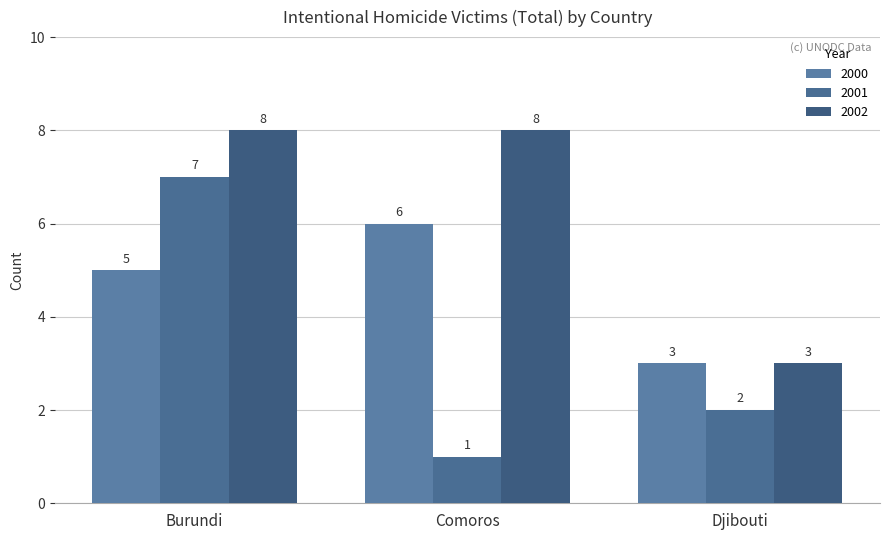

Which series has the largest total across all categories?

2002